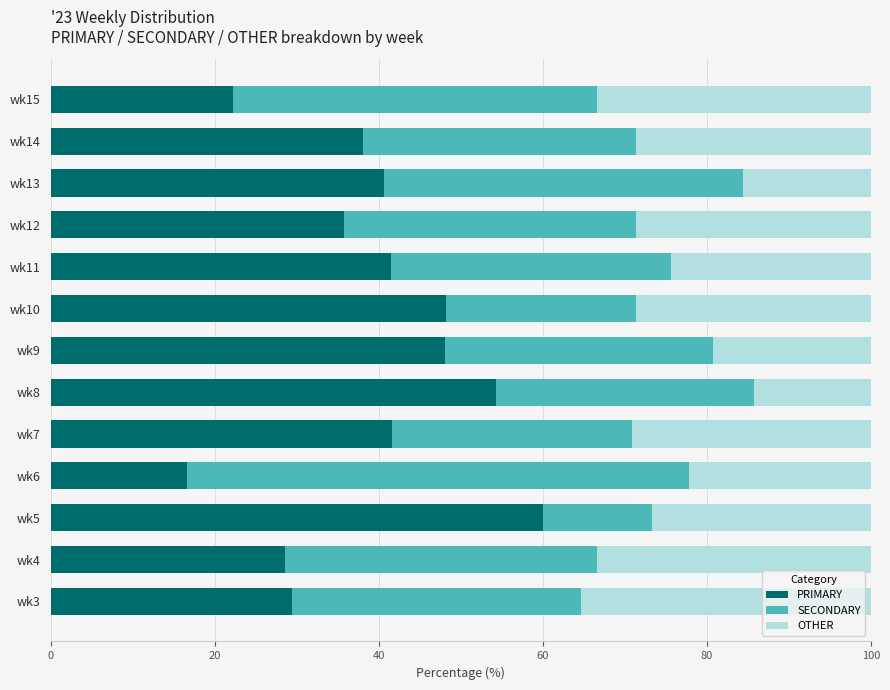

Which category has the highest value in the PRIMARY series?

wk5